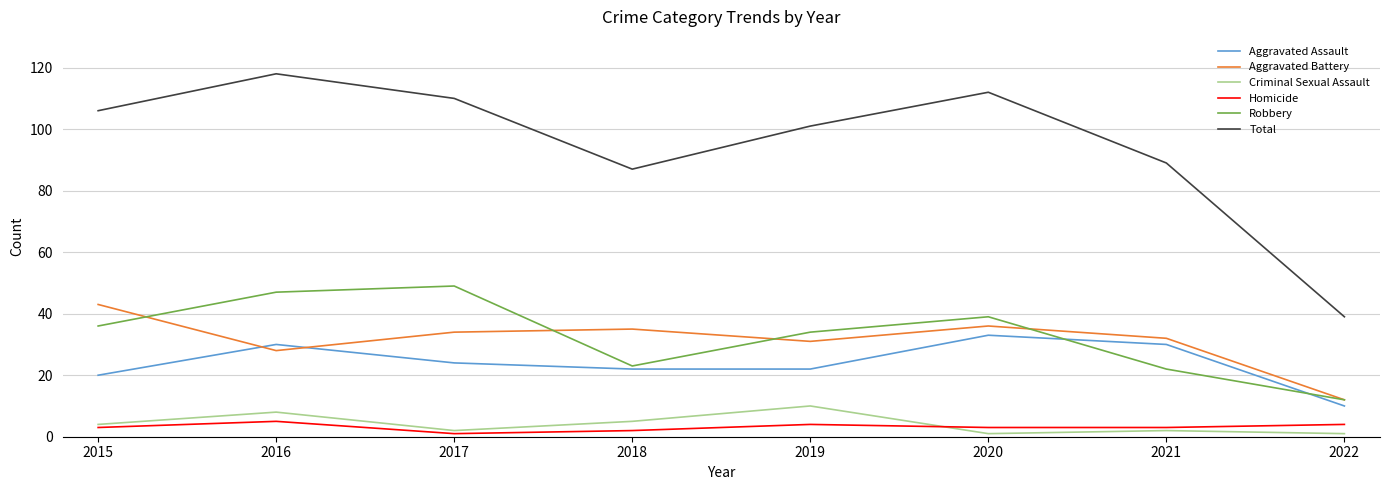

What is the lowest value of the Robbery series?

12